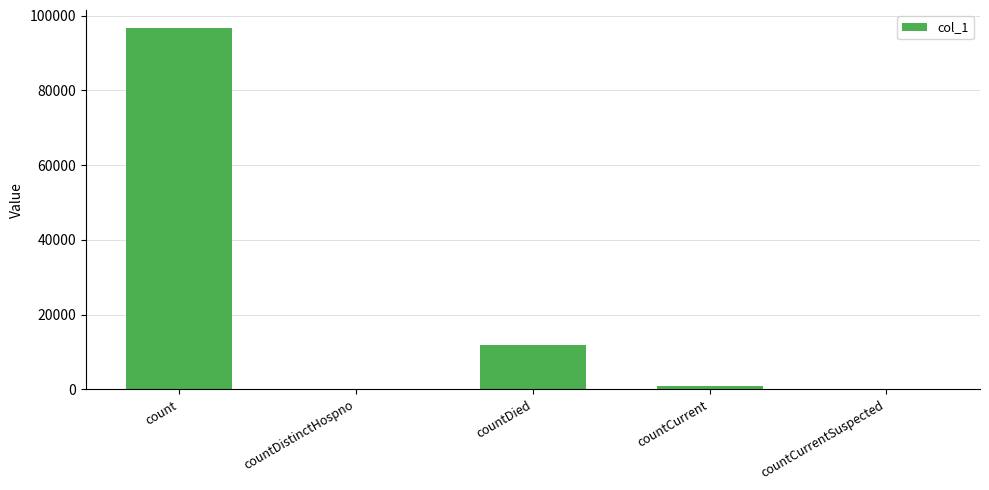

True or false: the data shows 0 at countCurrentSuspected.

True